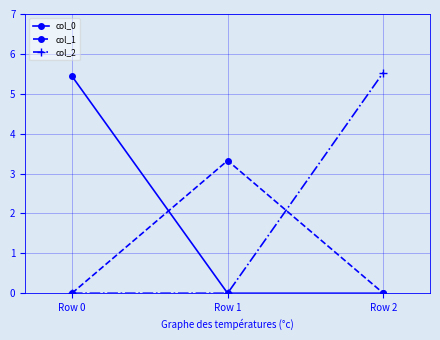

What is the total value across all series at Row 0?

5.4